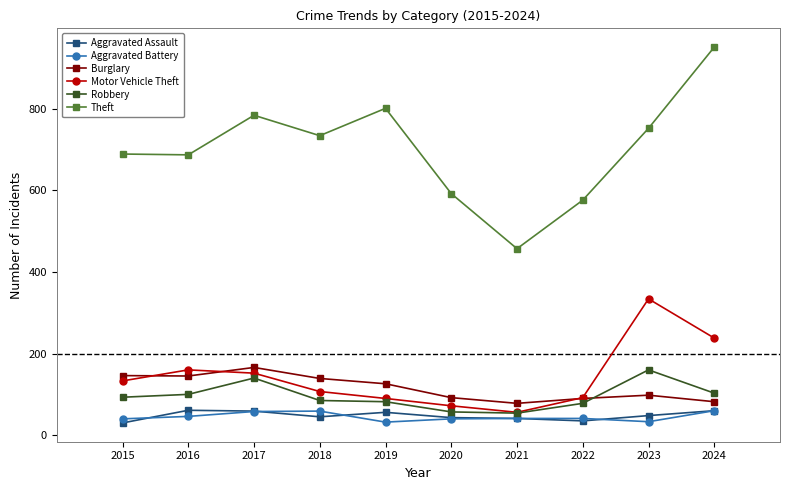

Which series has the largest total across all categories?

Theft